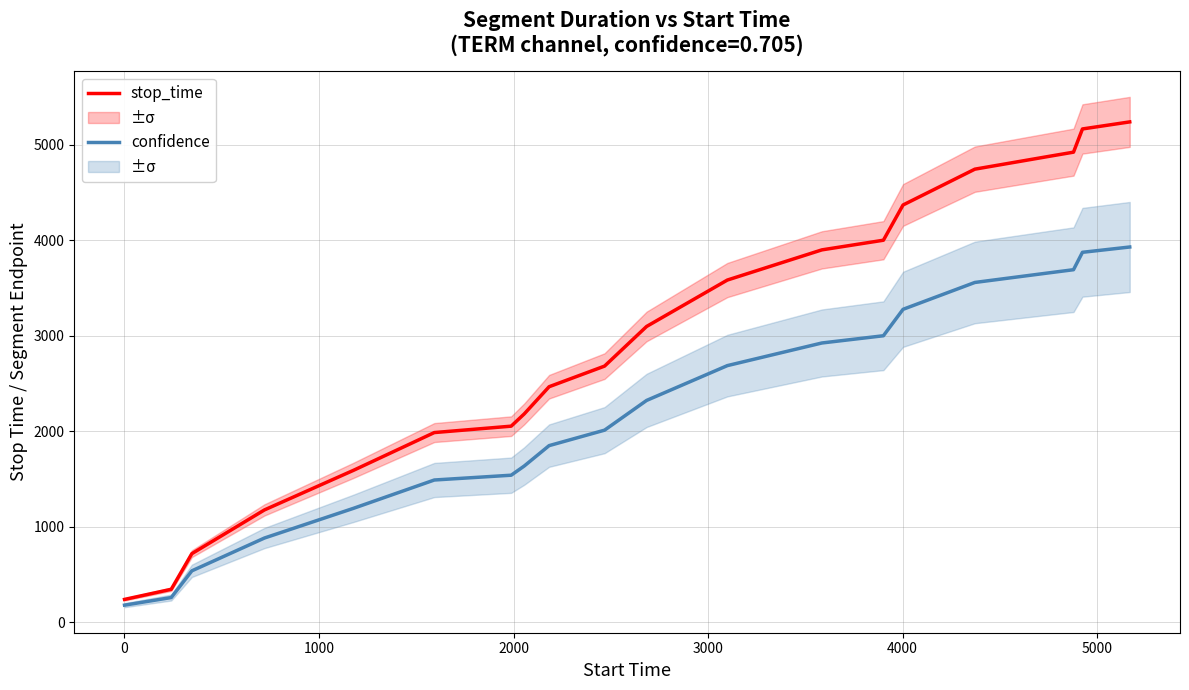

Rank the series by their average value, from highest to lowest.

stop_time, confidence